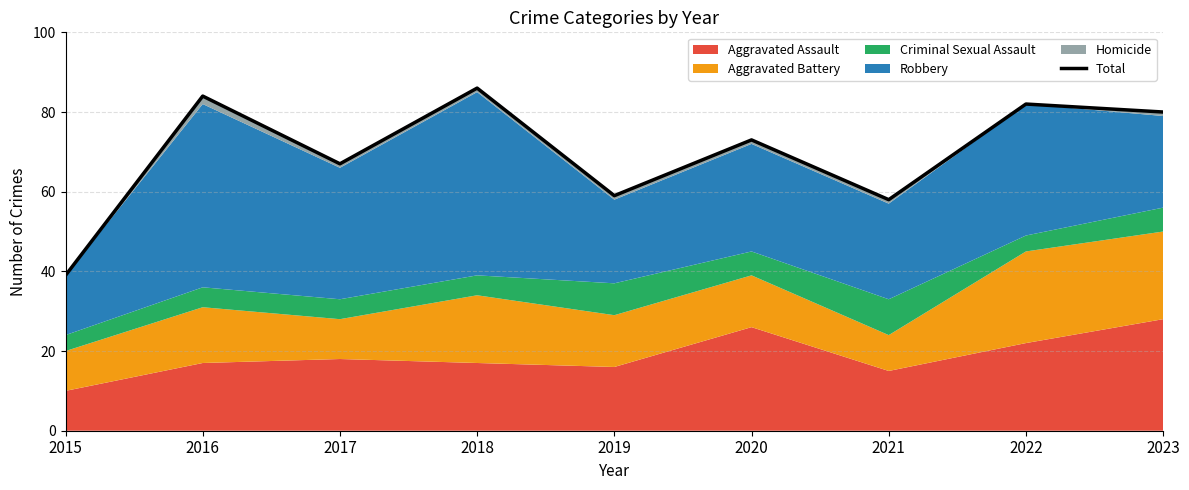

How many data points are less than 73?

4